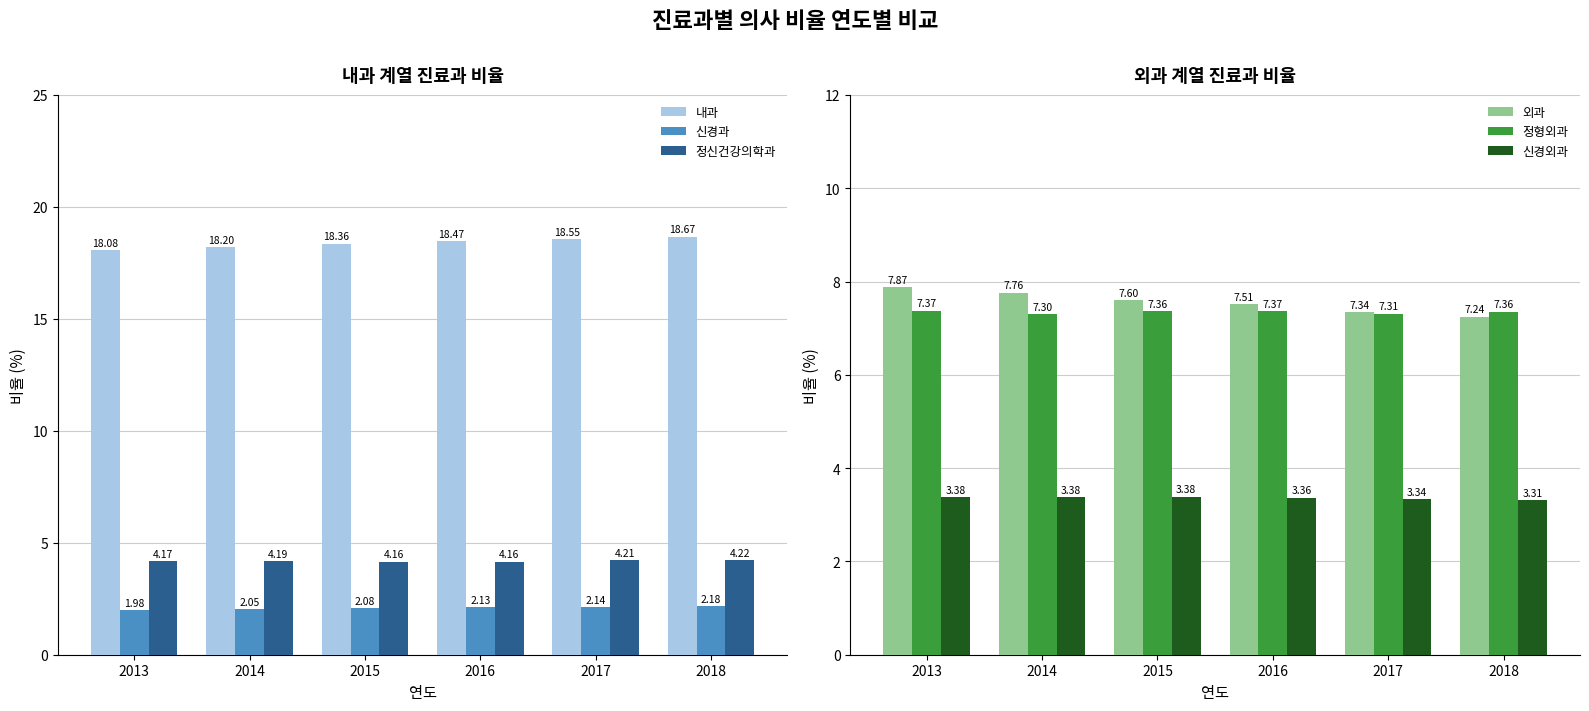

True or false: 내과 has a value of 30.3 at 2018.

False